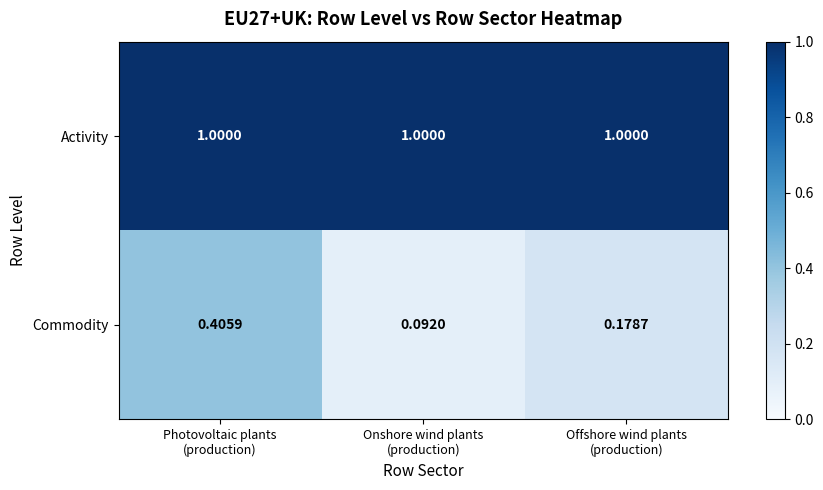

List the series in order of their overall mean, highest first.

Activity, Commodity